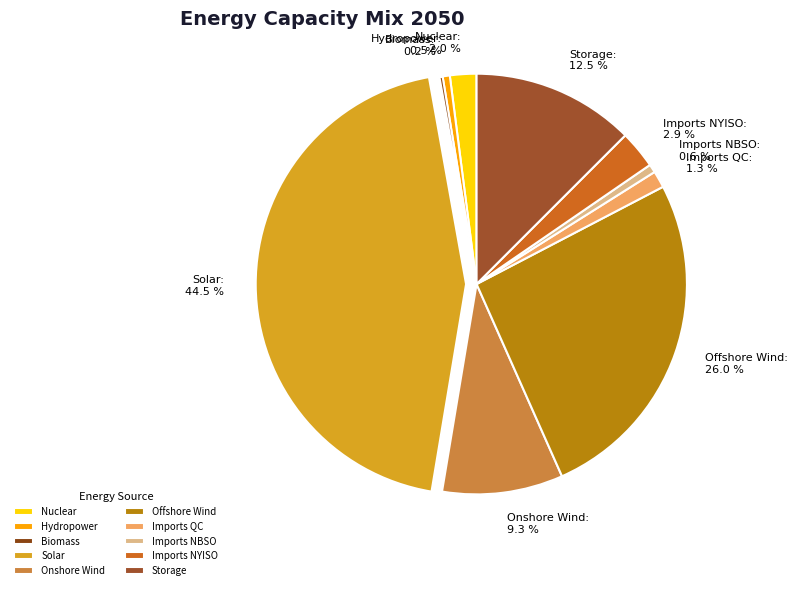

True or false: Storage accounts for 23% of the total.

False